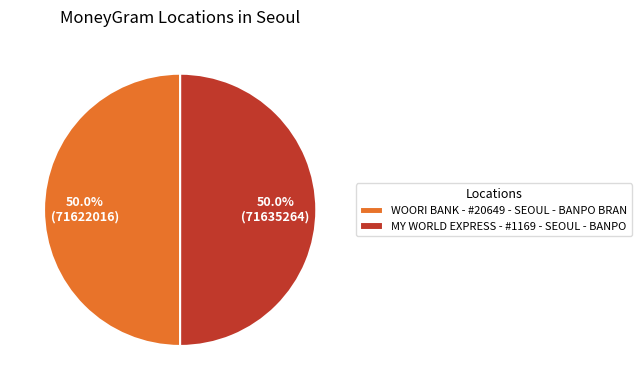

To the nearest percent, what portion does MY WORLD EXPRESS - #1169 - SEOUL - BANPO represent?

50%